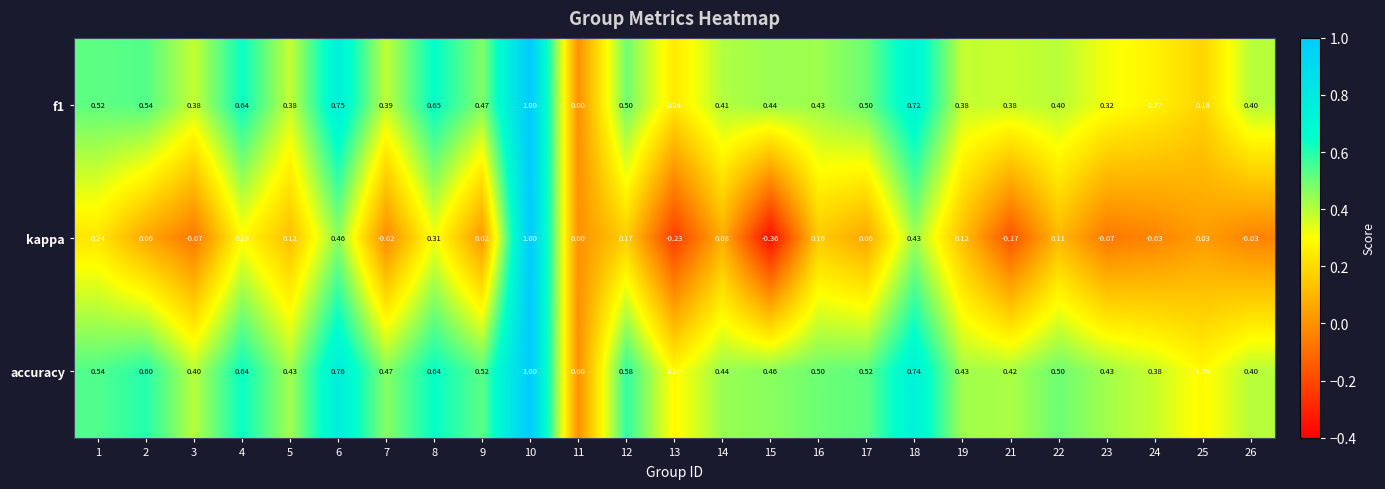

Which series has the largest total across all categories?

accuracy